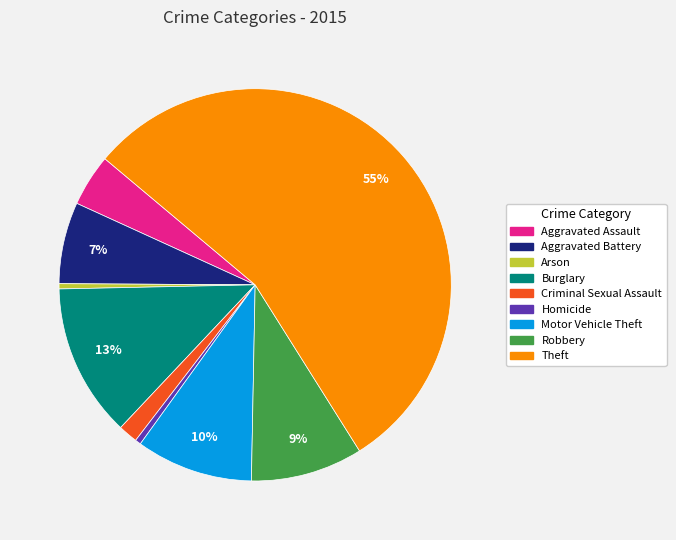

Which category accounts for the majority?

Theft